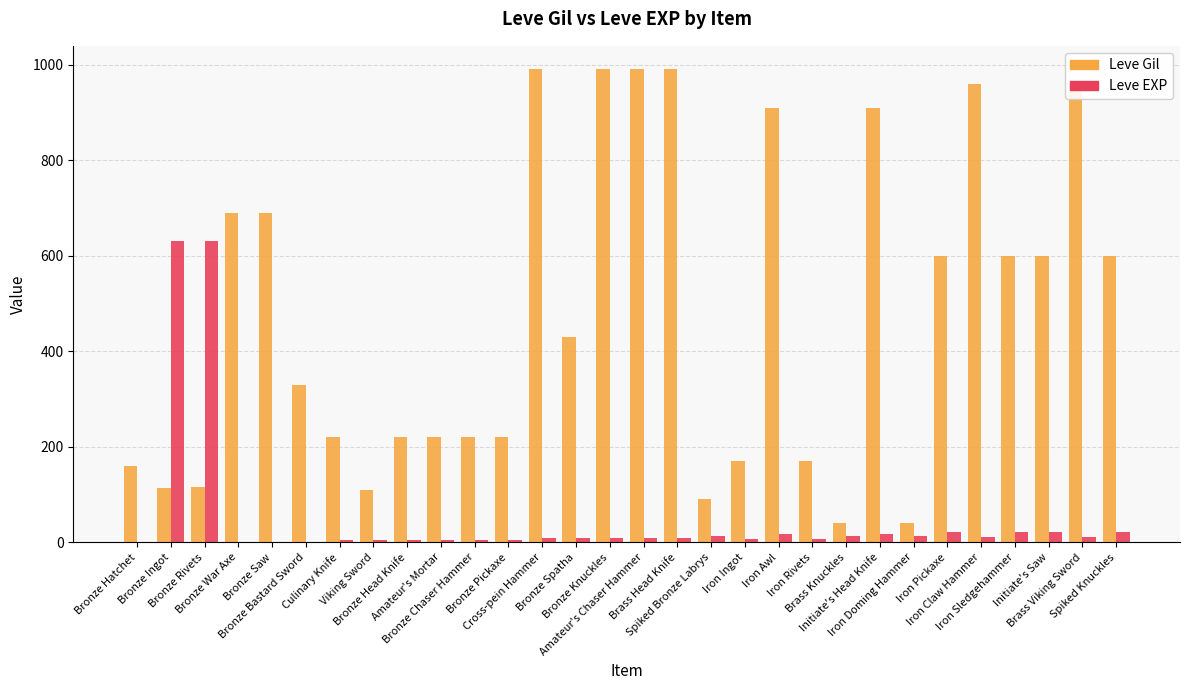

What is the maximum value for Leve EXP?

630